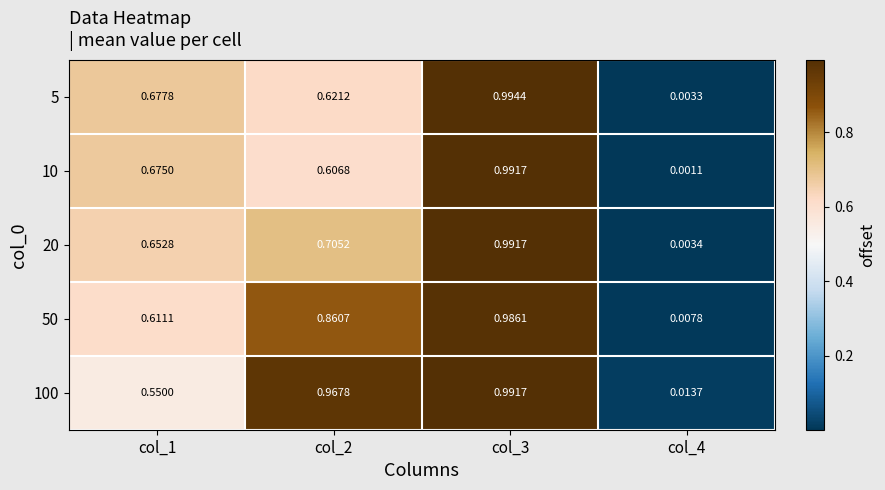

Is the value of 20 at col_2 greater than the value of 10 at col_3?

No